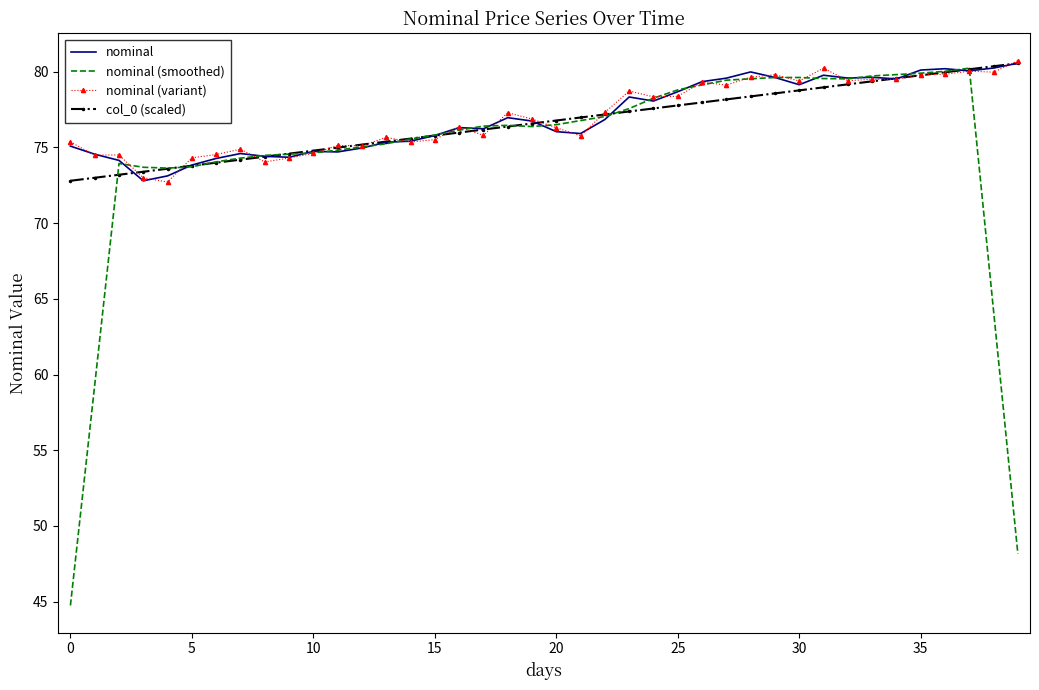

What is the greatest value displayed?

80.7